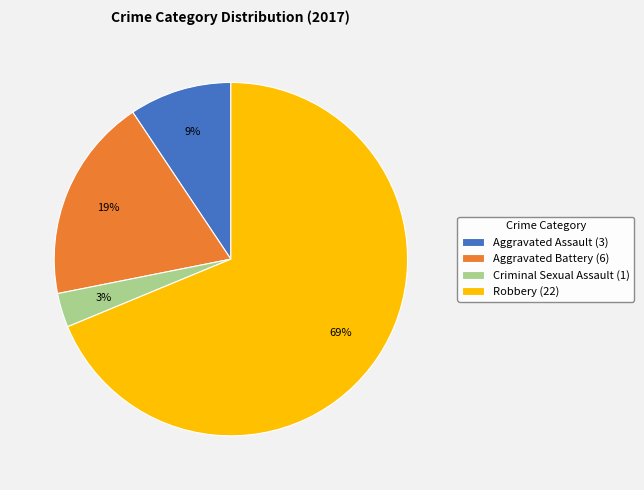

How many slices are in this pie chart?

4